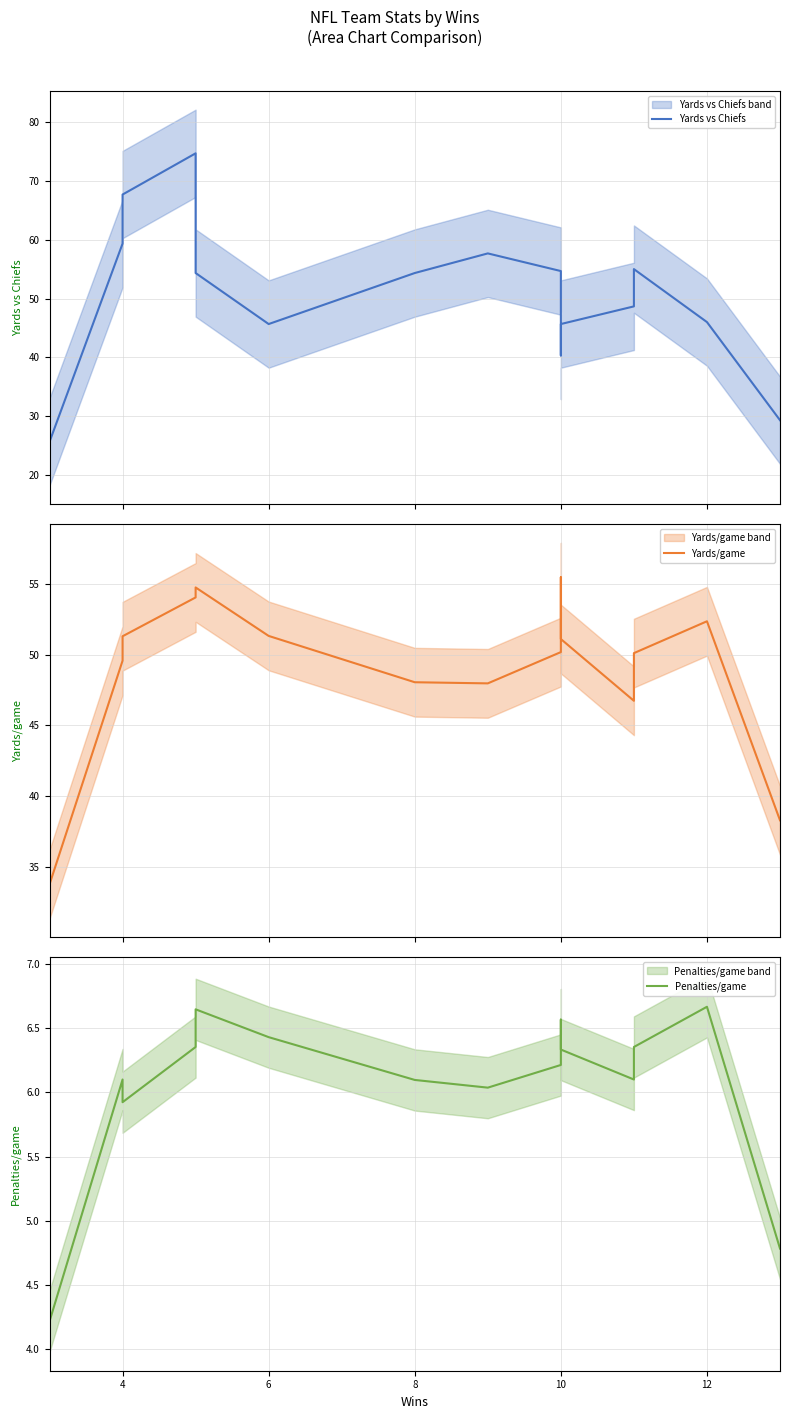

How many data points does each series have?

16